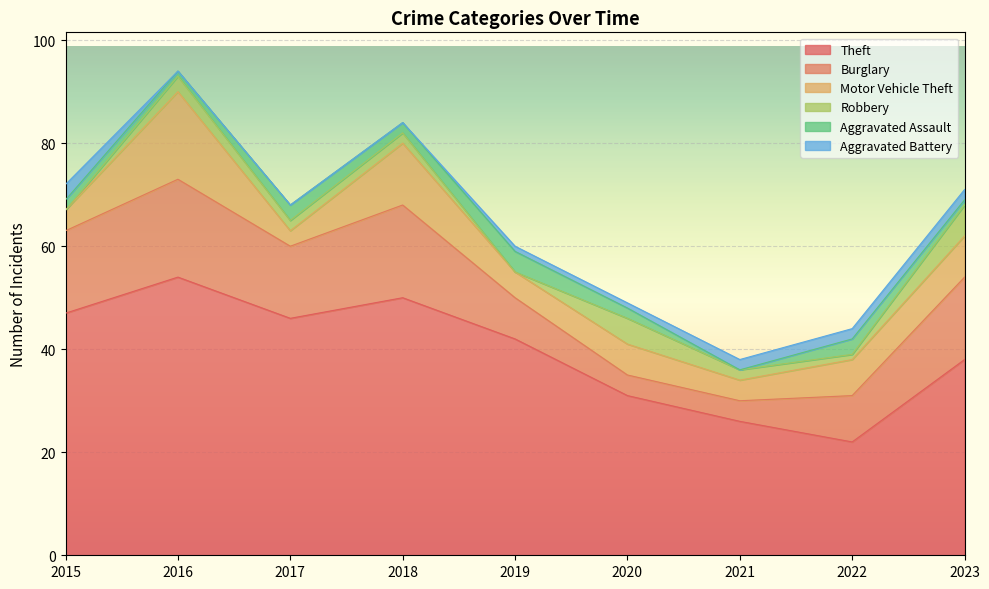

What is the spread (max minus min) of values at 2015?

47